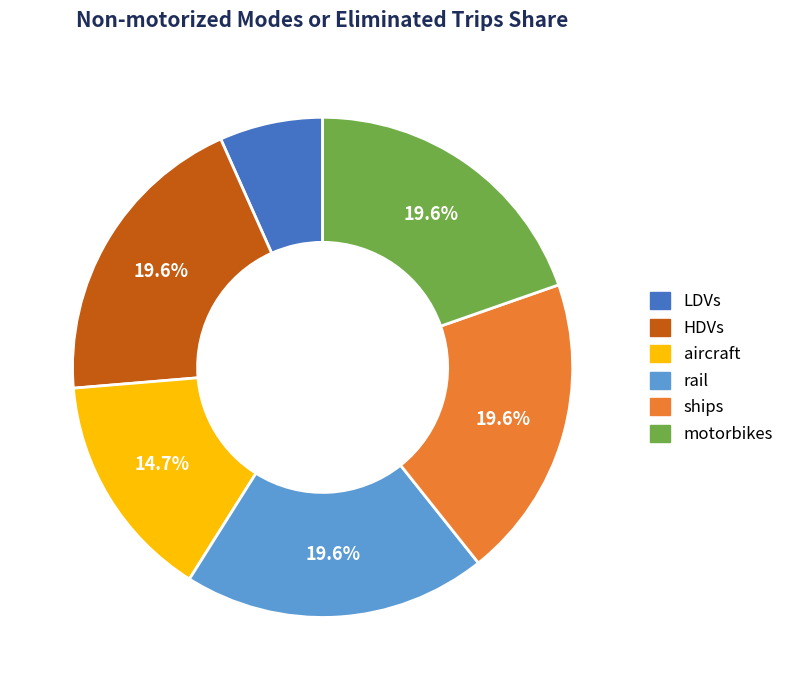

Is there a majority slice in this chart?

No